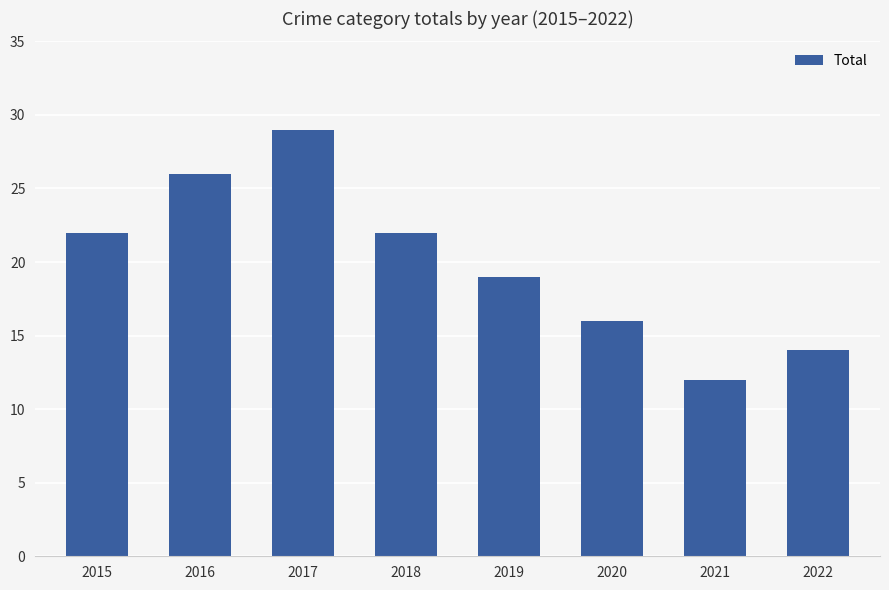

What is the value of the 2nd bar from the left?

26